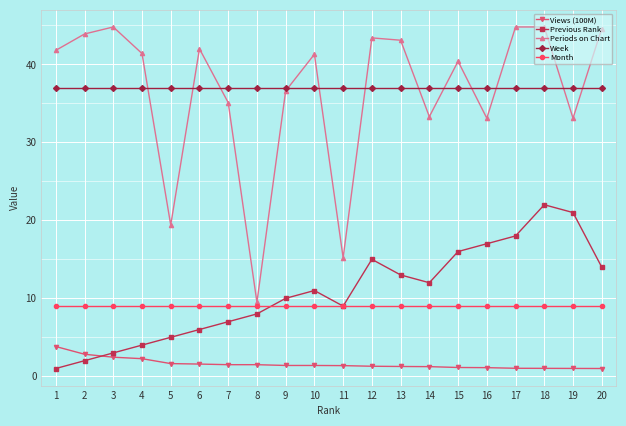

Is it true that Periods on Chart equals 16.8 at 8?

False